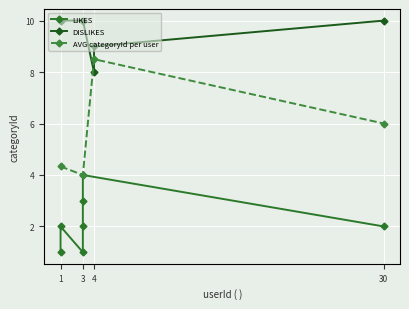

Which series changed the most between 3 and 9?

DISLIKES